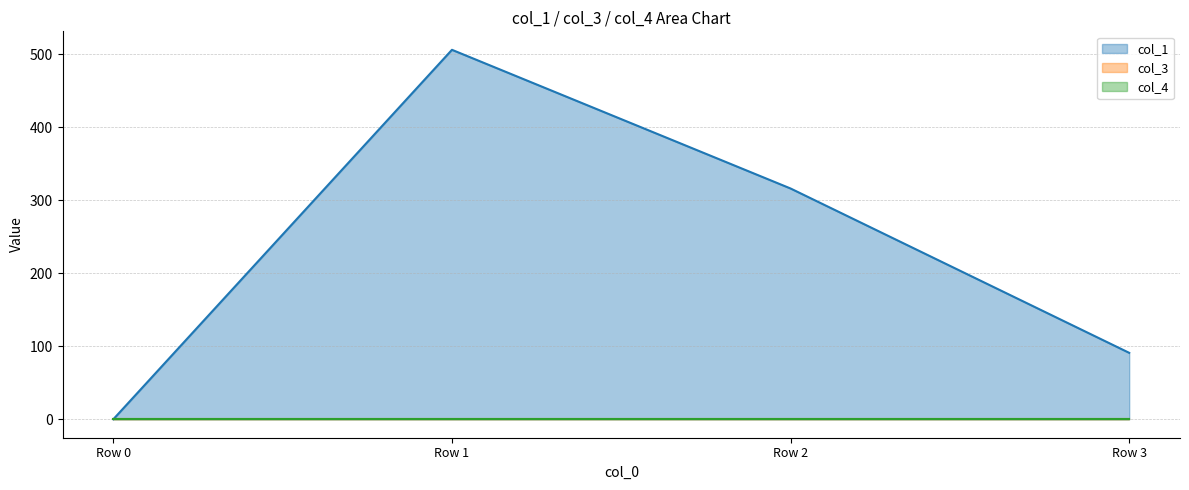

Rank the series by their maximum value, from lowest to highest.

col_3, col_4, col_1